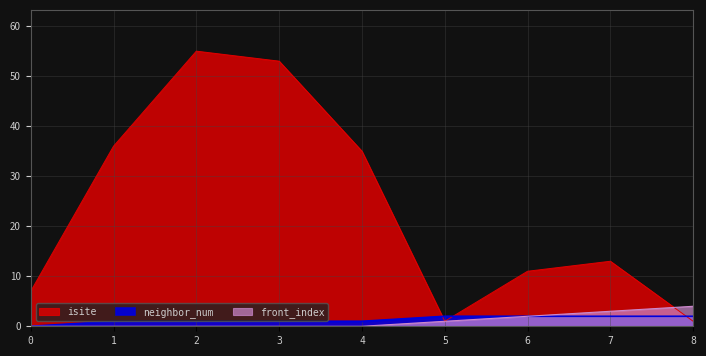

Which category has the highest value across all series?

2